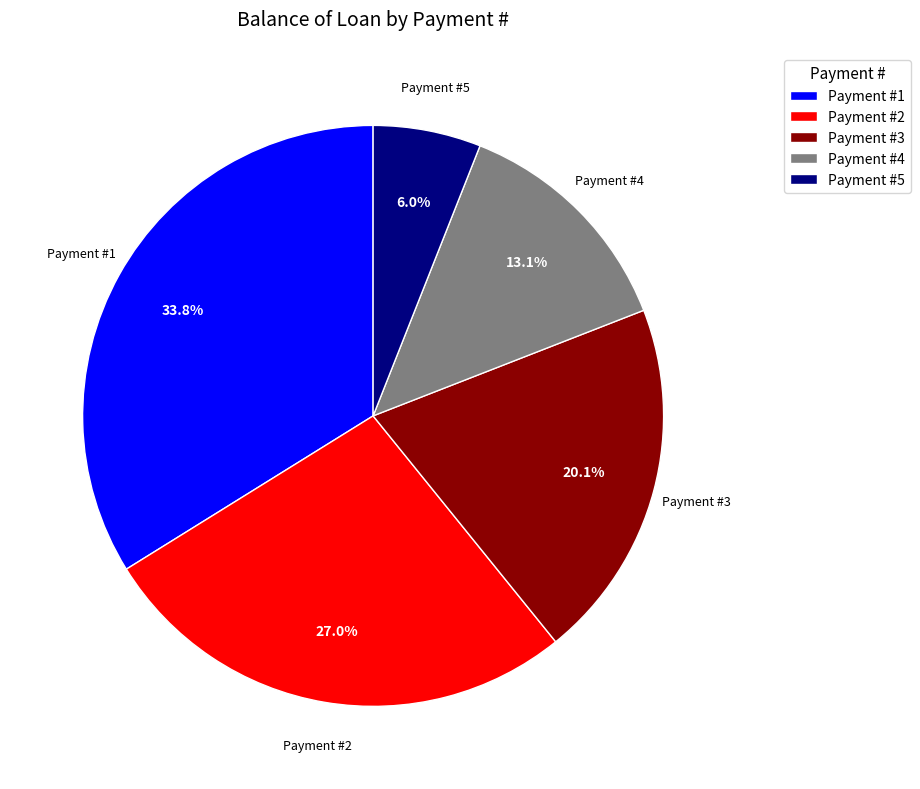

Which slice is the smallest?

Payment #5